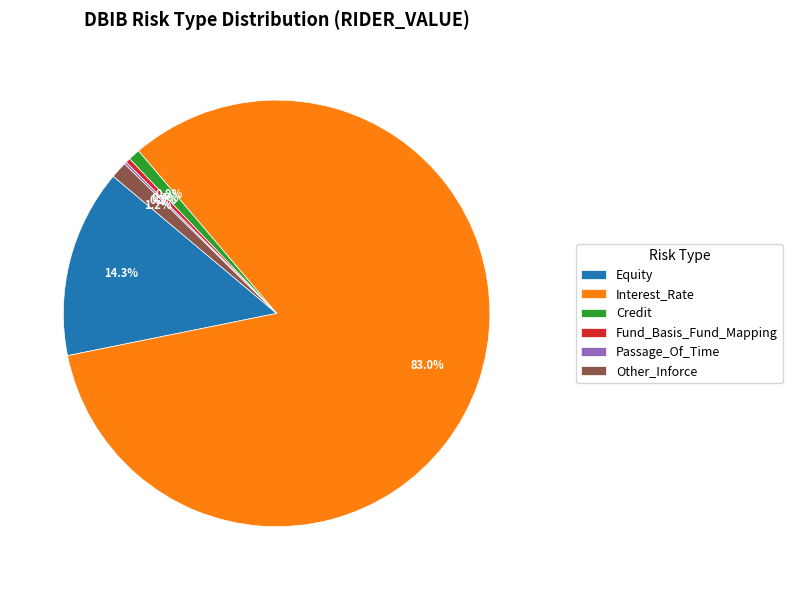

Is it true that Equity is 14% of the pie?

True